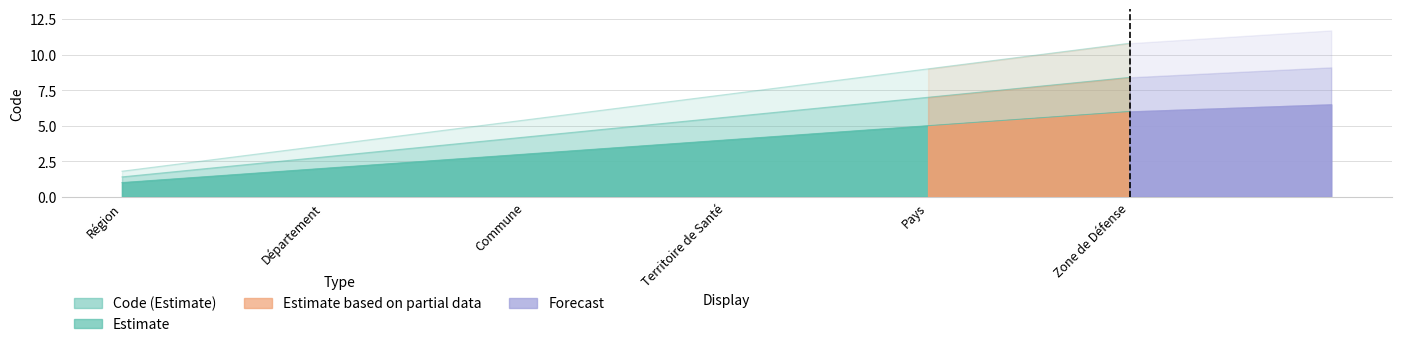

Read the value at Zone de Défense.

6